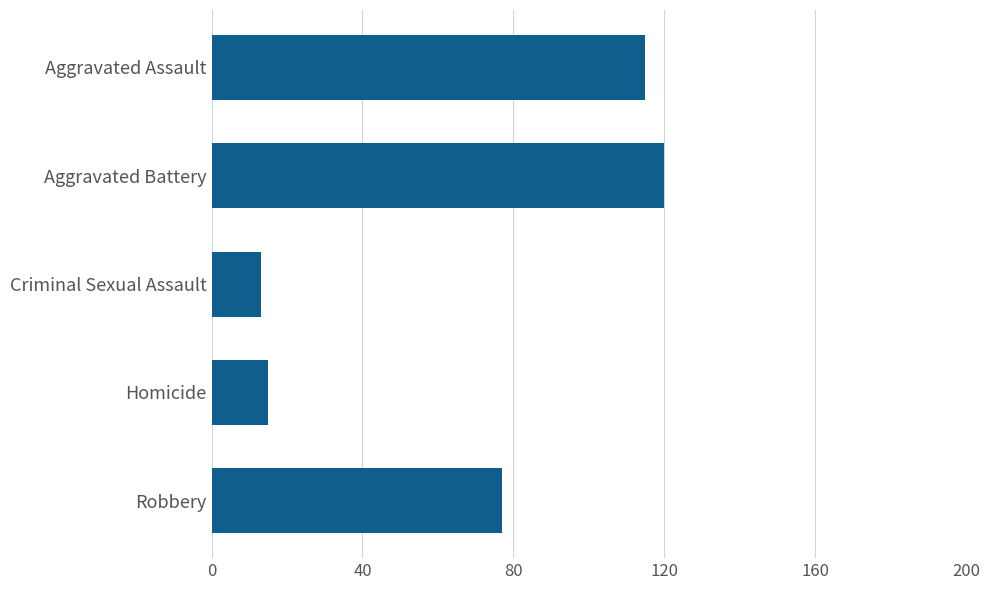

What is the change in value from Aggravated Assault to Homicide?

-100